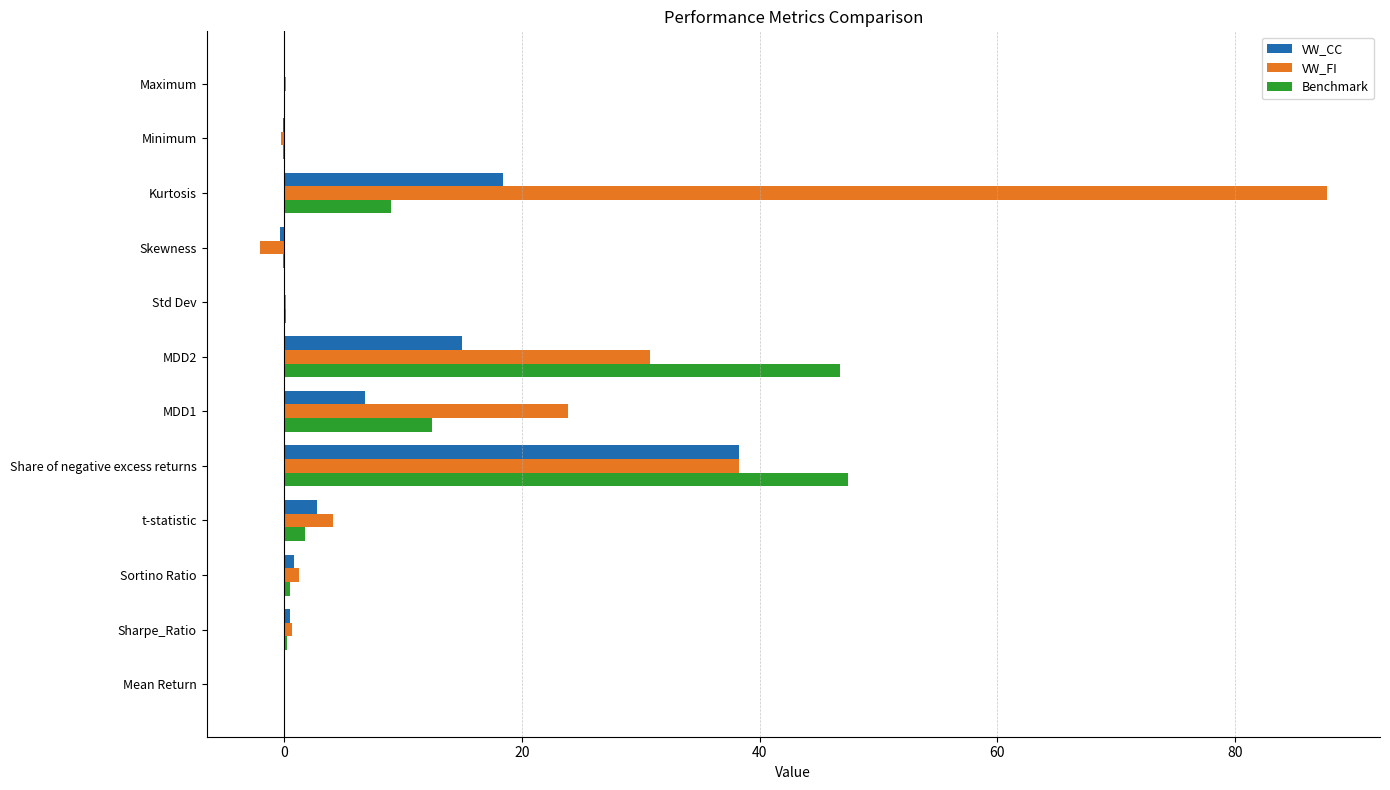

Which category has the highest value across all series?

Kurtosis